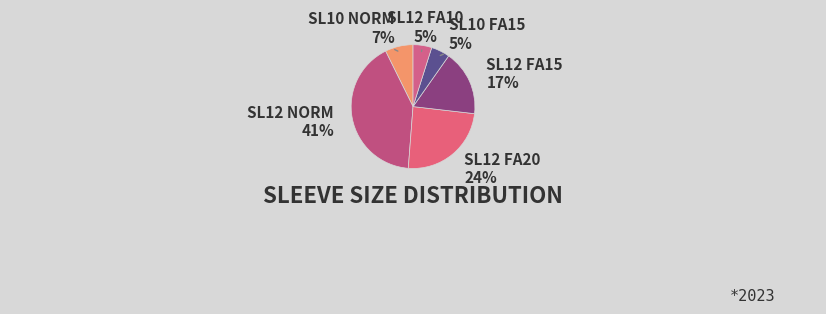

Combined, do SL12 FA20 and SL10 FA15 account for over 50%?

No